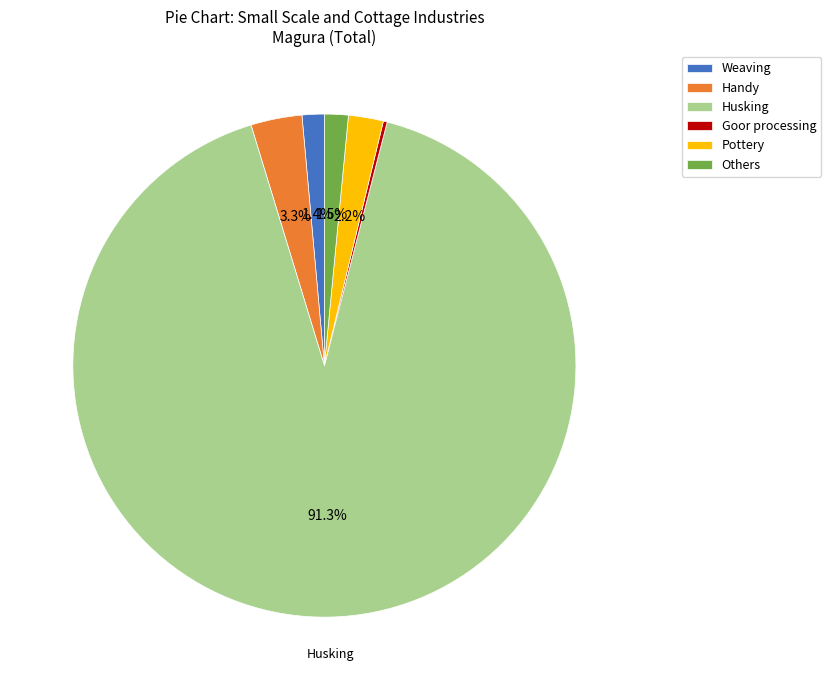

Which slice is the largest?

Husking